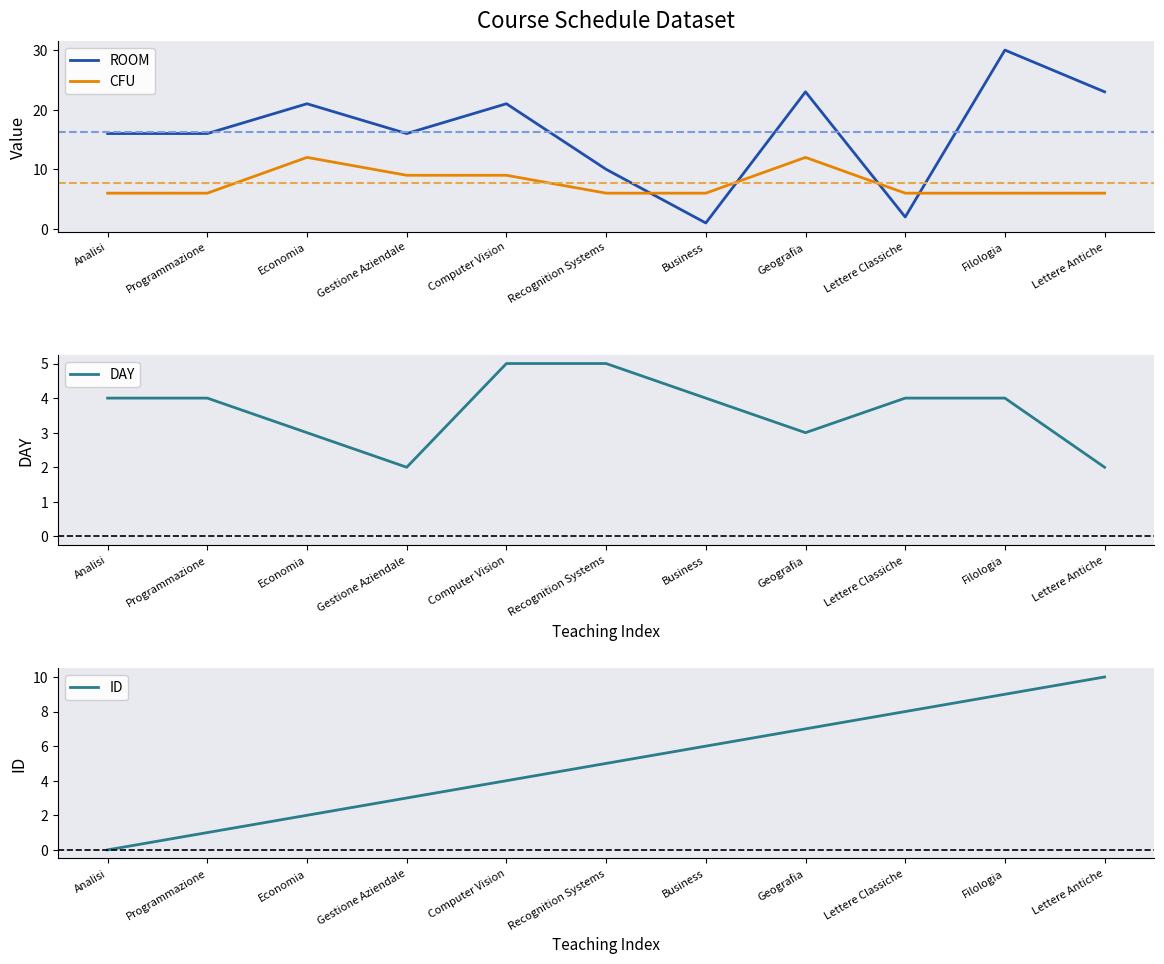

What is the sum of the CFU values at Filologia and Lettere Antiche?

12